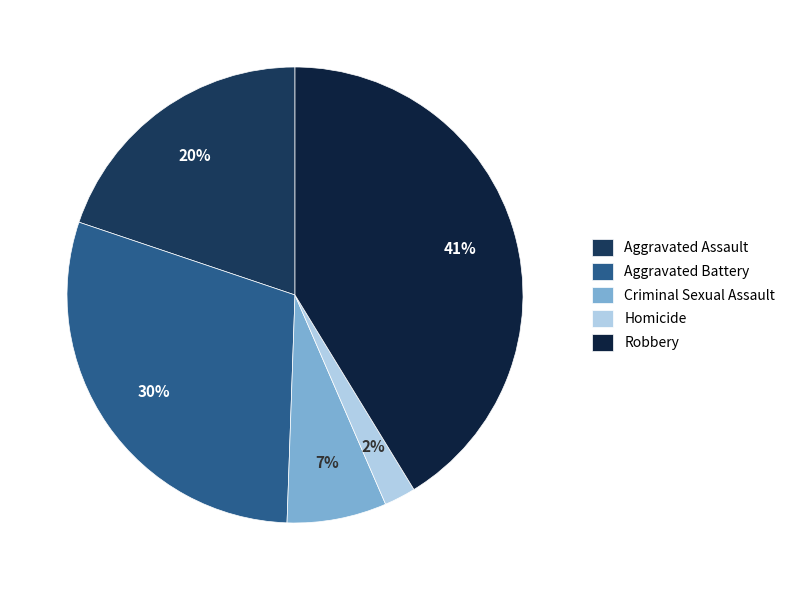

Rank the categories by value from highest to lowest.

Robbery, Aggravated Battery, Aggravated Assault, Criminal Sexual Assault, Homicide